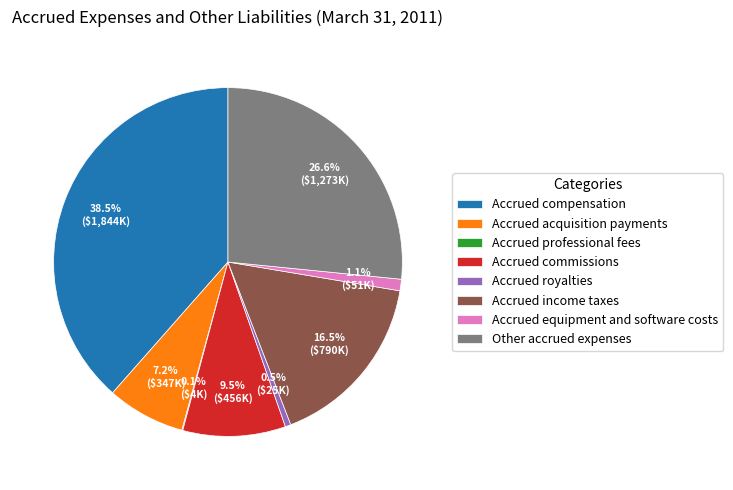

Combined, what portion of the pie is Accrued commissions and Accrued equipment and software costs?

10.6%